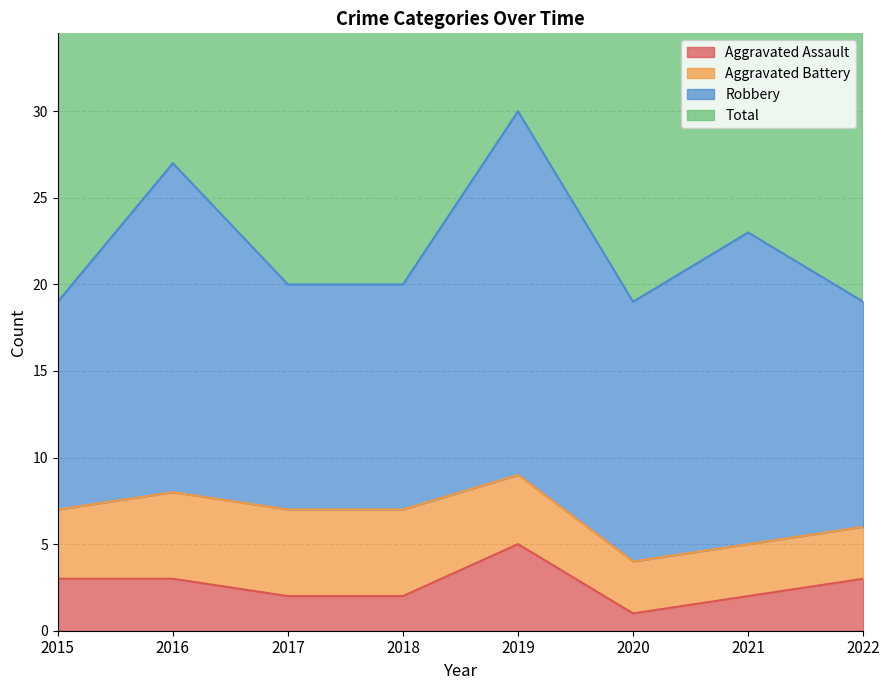

What is the maximum value for Aggravated Assault?

5